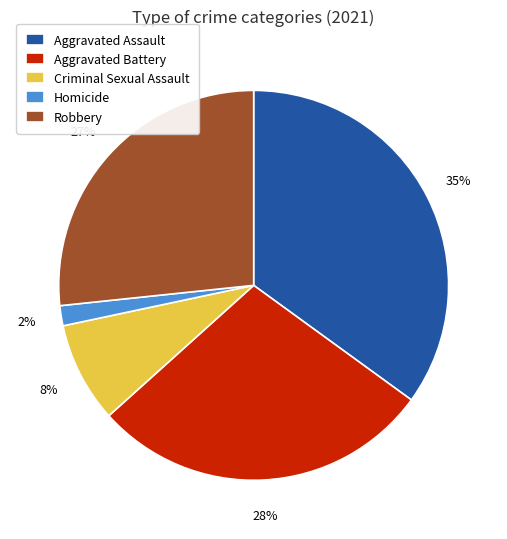

Which slice is the largest?

Aggravated Assault